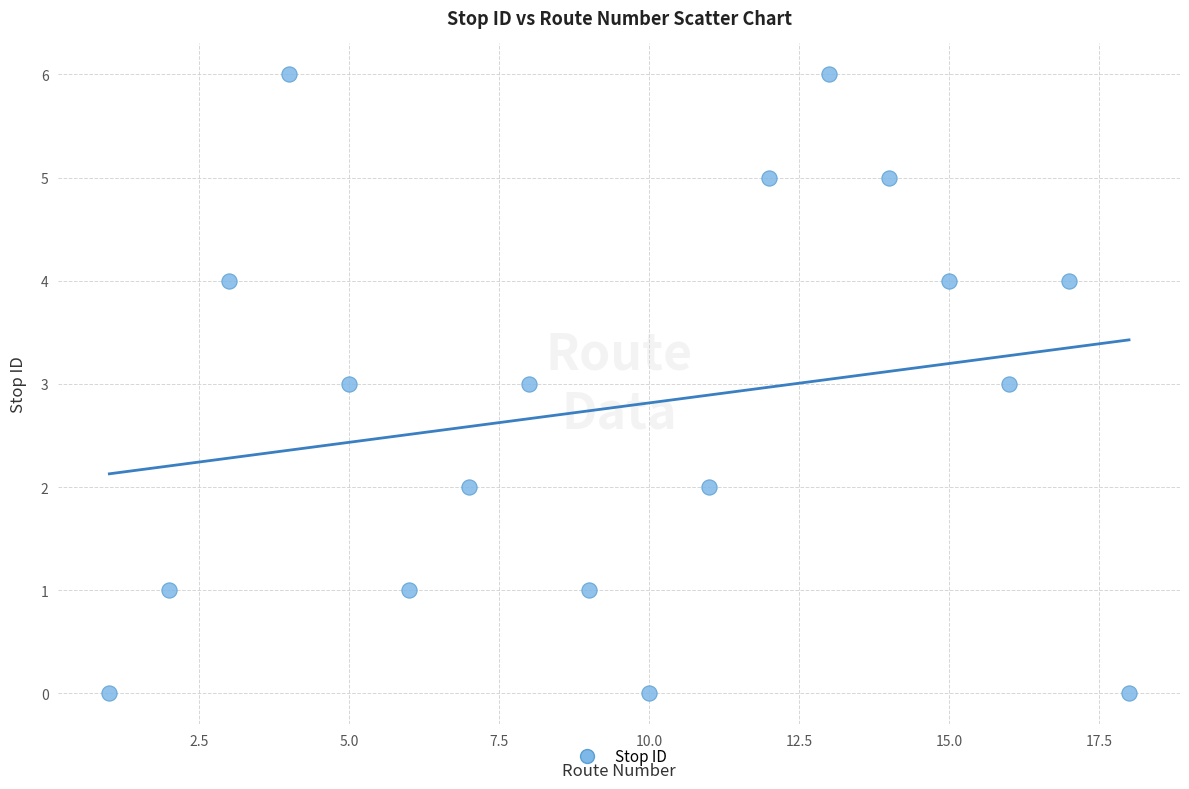

What is the range of Y values (max minus min)?

6